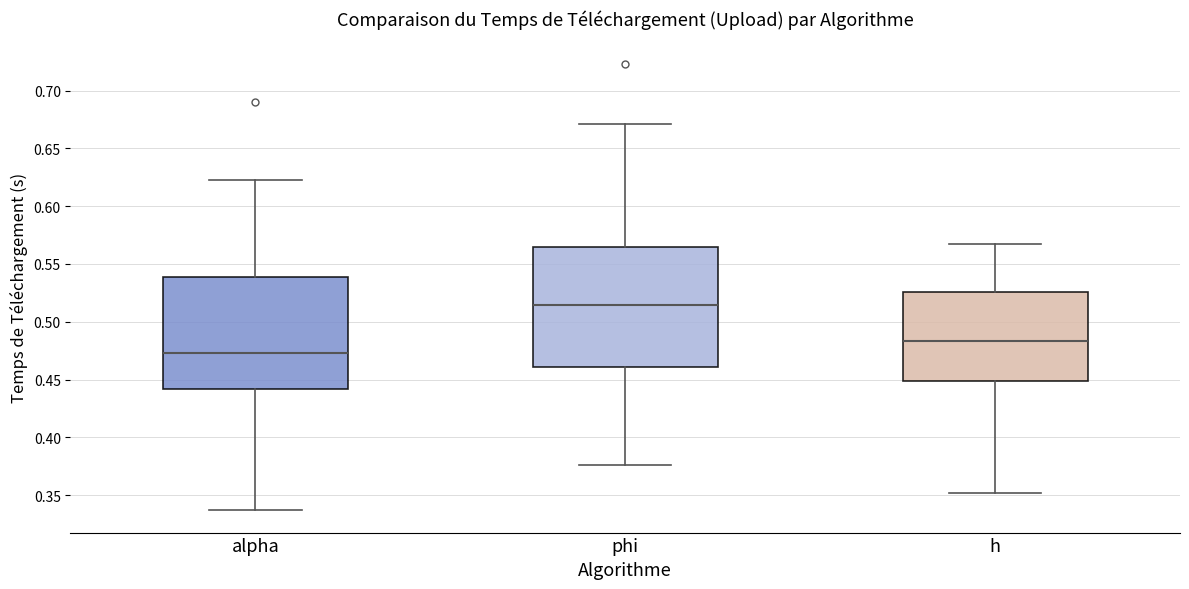

Where is the upper edge of the box for h on the y-axis? The values are not printed on the chart, so give them approximately, as read against the axis.

0.525